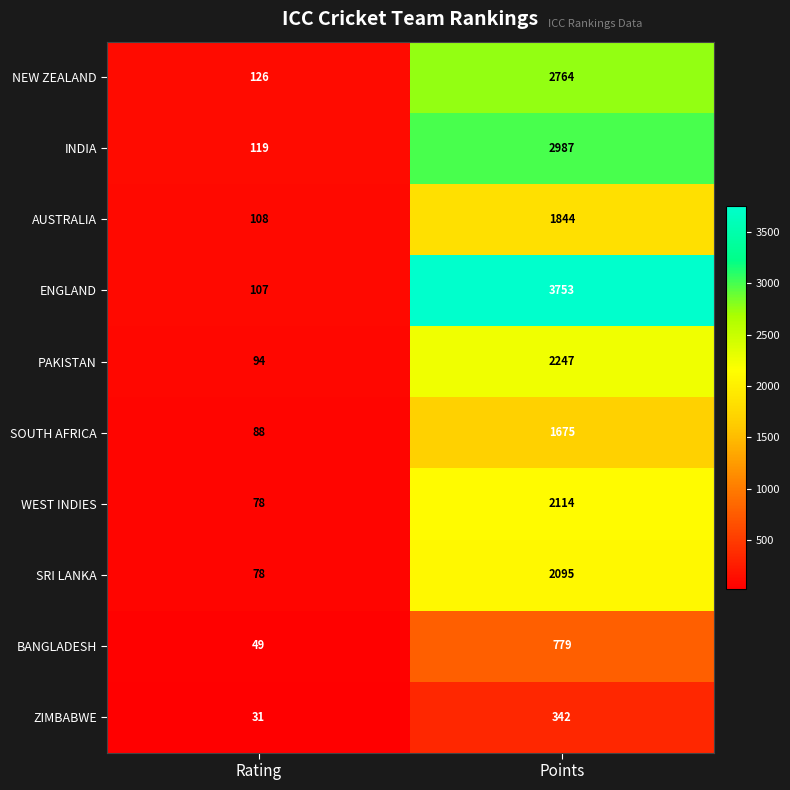

Reading left to right, list all the values displayed in this chart.

NEW ZEALAND: Rating=126	Points=2764
INDIA: Rating=119	Points=2987
AUSTRALIA: Rating=108	Points=1844
ENGLAND: Rating=107	Points=3753
PAKISTAN: Rating=94	Points=2247
SOUTH AFRICA: Rating=88	Points=1675
WEST INDIES: Rating=78	Points=2114
SRI LANKA: Rating=78	Points=2095
BANGLADESH: Rating=49	Points=779
ZIMBABWE: Rating=31	Points=342